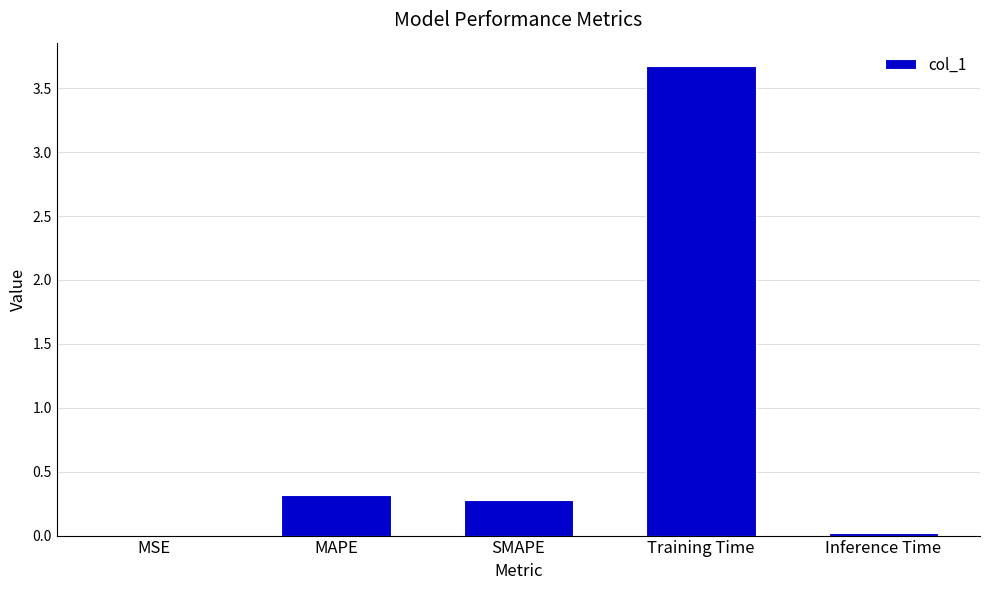

The value at Training Time is 5.0. True or false?

False